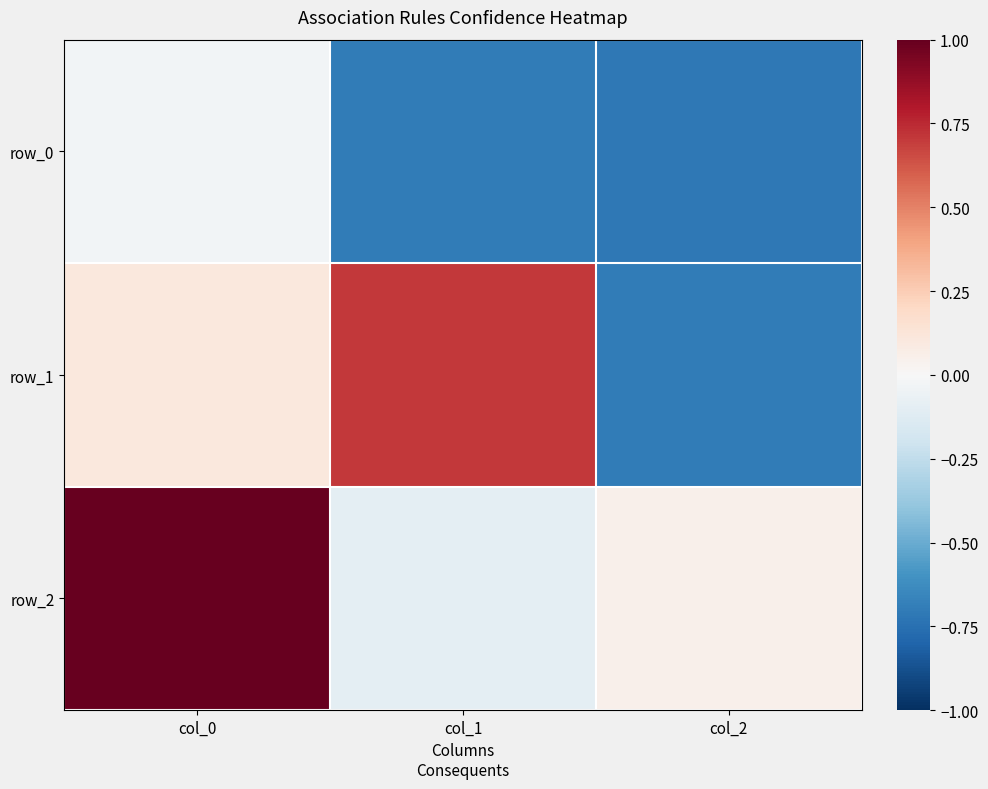

Which series changed the most between col_0 and col_1?

row_2